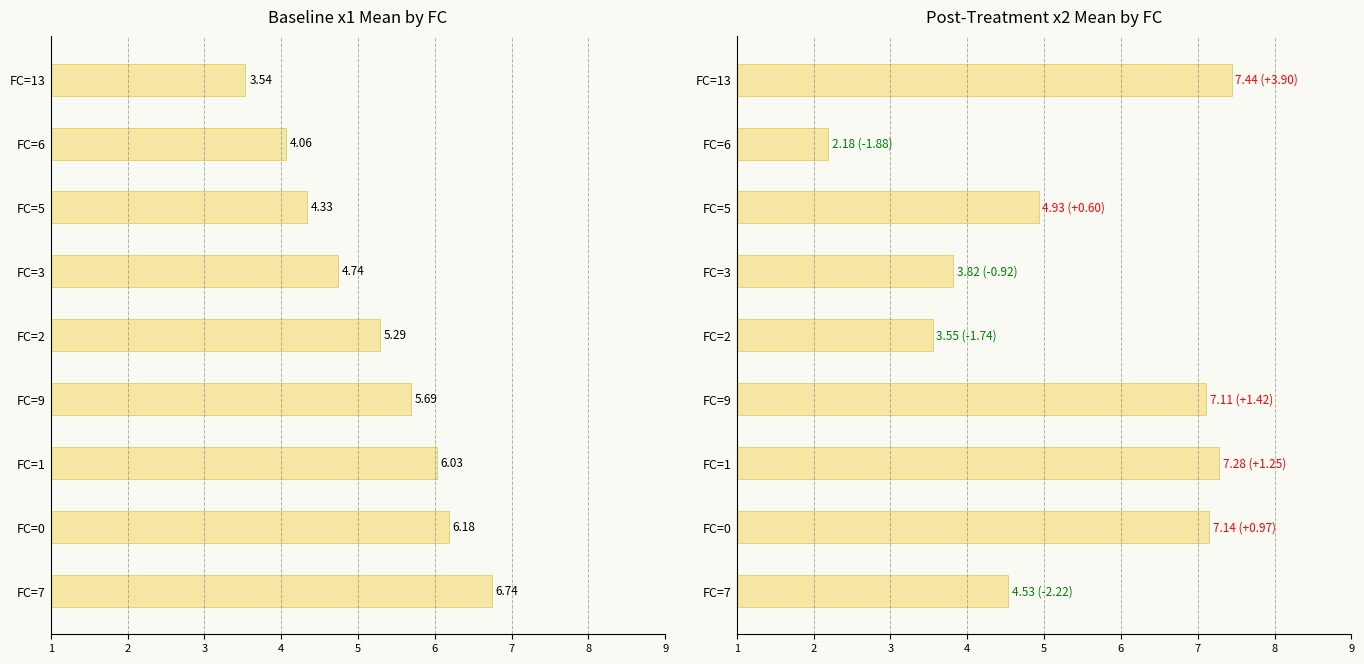

What is the difference between the highest and lowest values at FC=1?

1.2